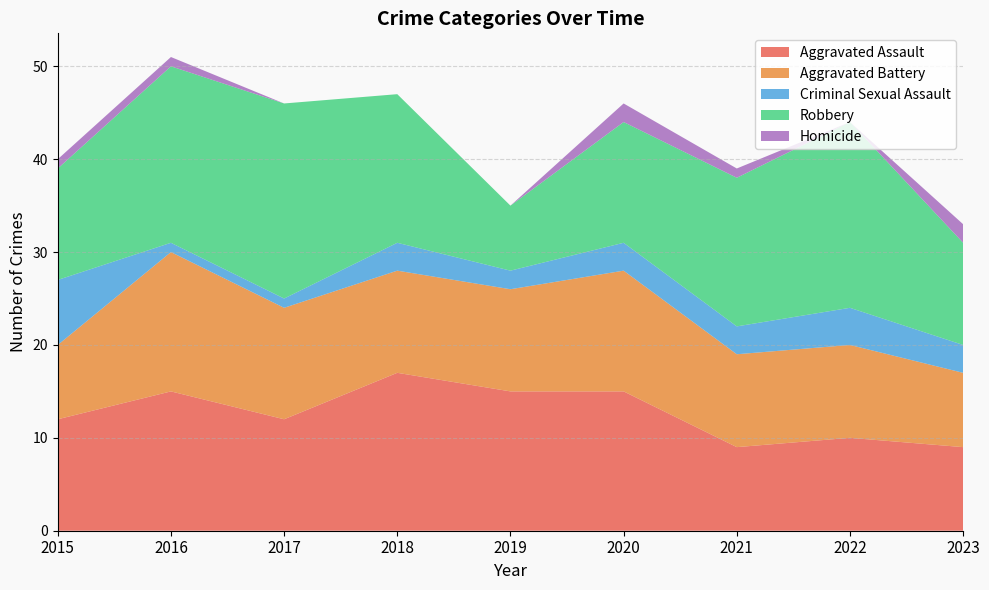

Reading left to right, what are all the values shown in this chart?

Aggravated Assault: 12	15	12	17	15	15	9	10	9
Aggravated Battery: 8	15	12	11	11	13	10	10	8
Criminal Sexual Assault: 7	1	1	3	2	3	3	4	3
Robbery: 12	19	21	16	7	13	16	20	11
Homicide: 1	1	0	0	0	2	1	0	2